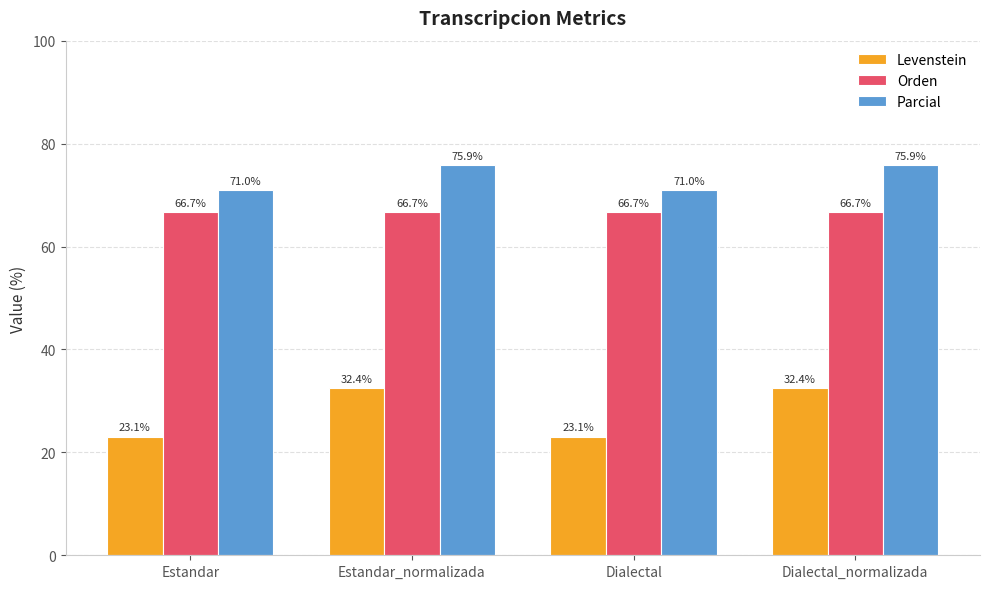

The Levenstein series shows 17.7 at Estandar_normalizada. True or false?

False